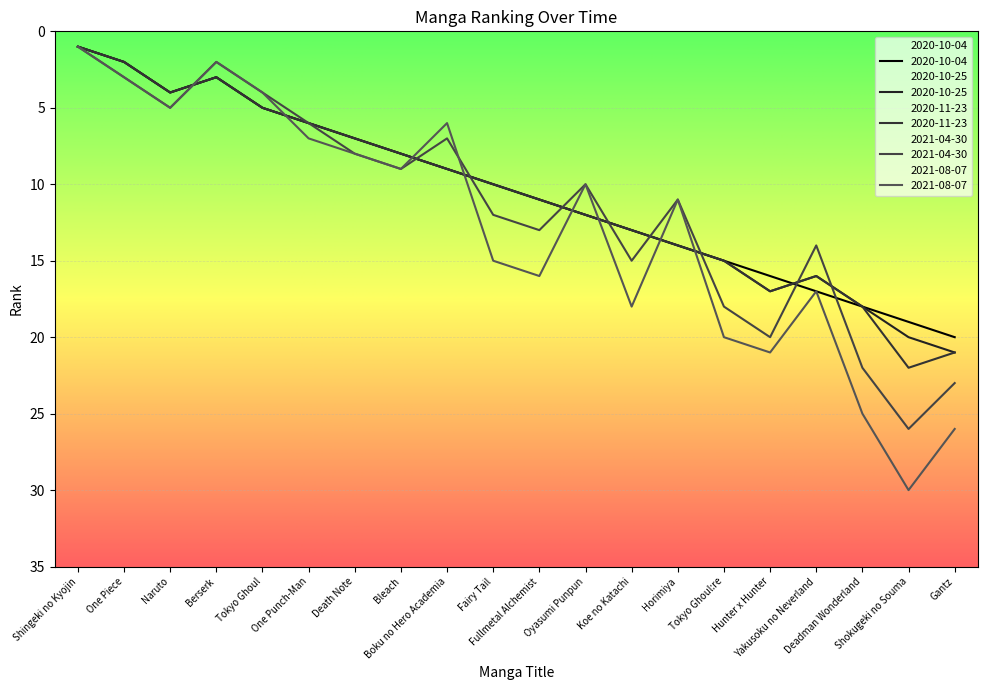

Where is the first local maximum for 2020-10-25?

Naruto